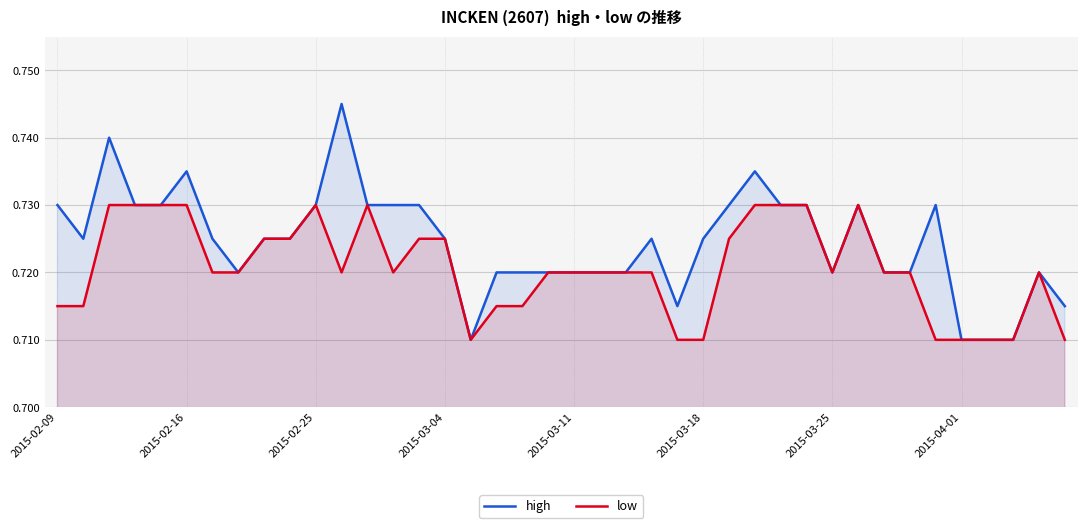

The value of low at 21 is 0.3. True or false?

False